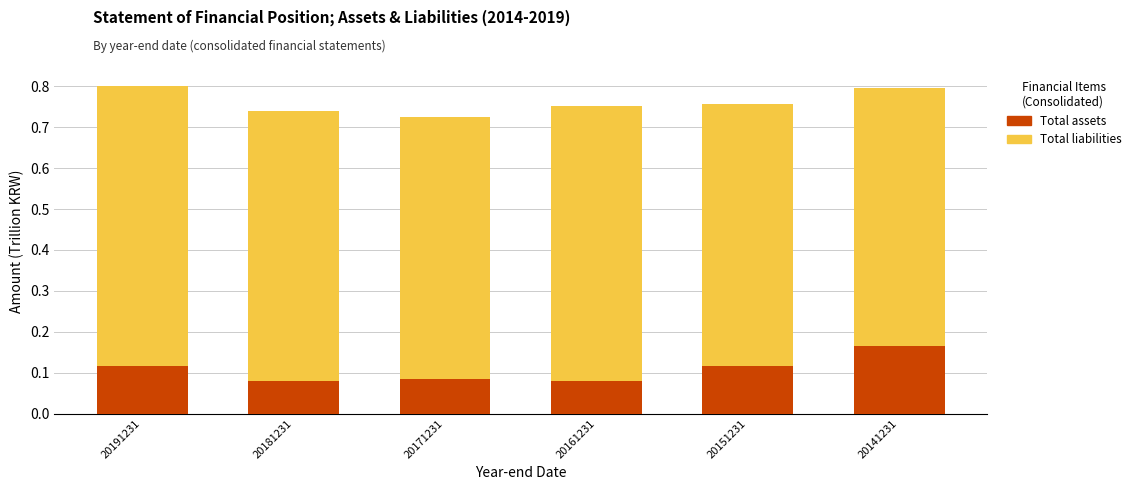

How many bars are there in total?

12